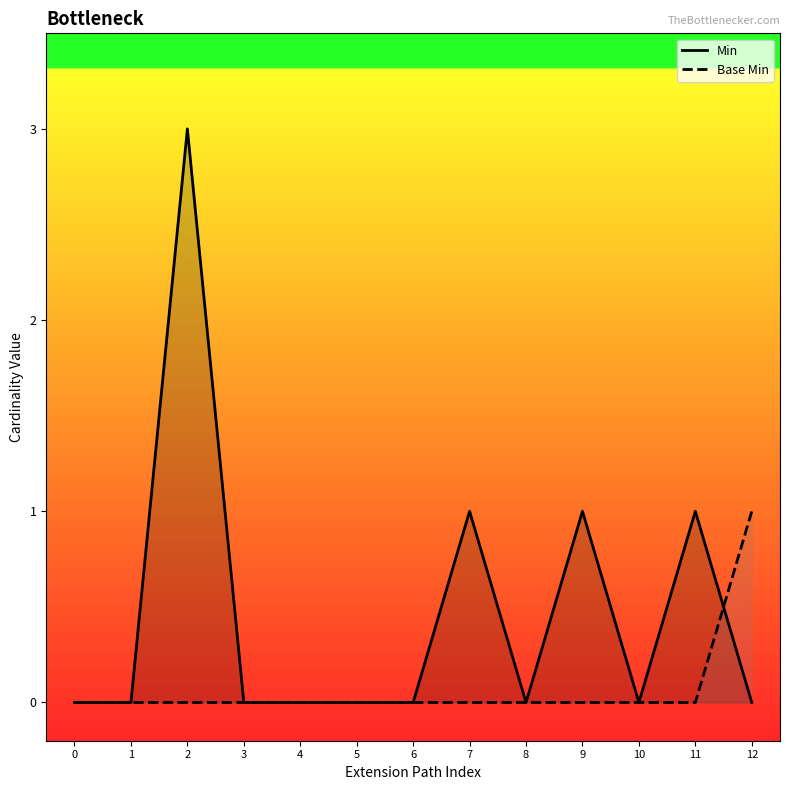

List the series in order of their peak value, highest first.

Min, Base Min